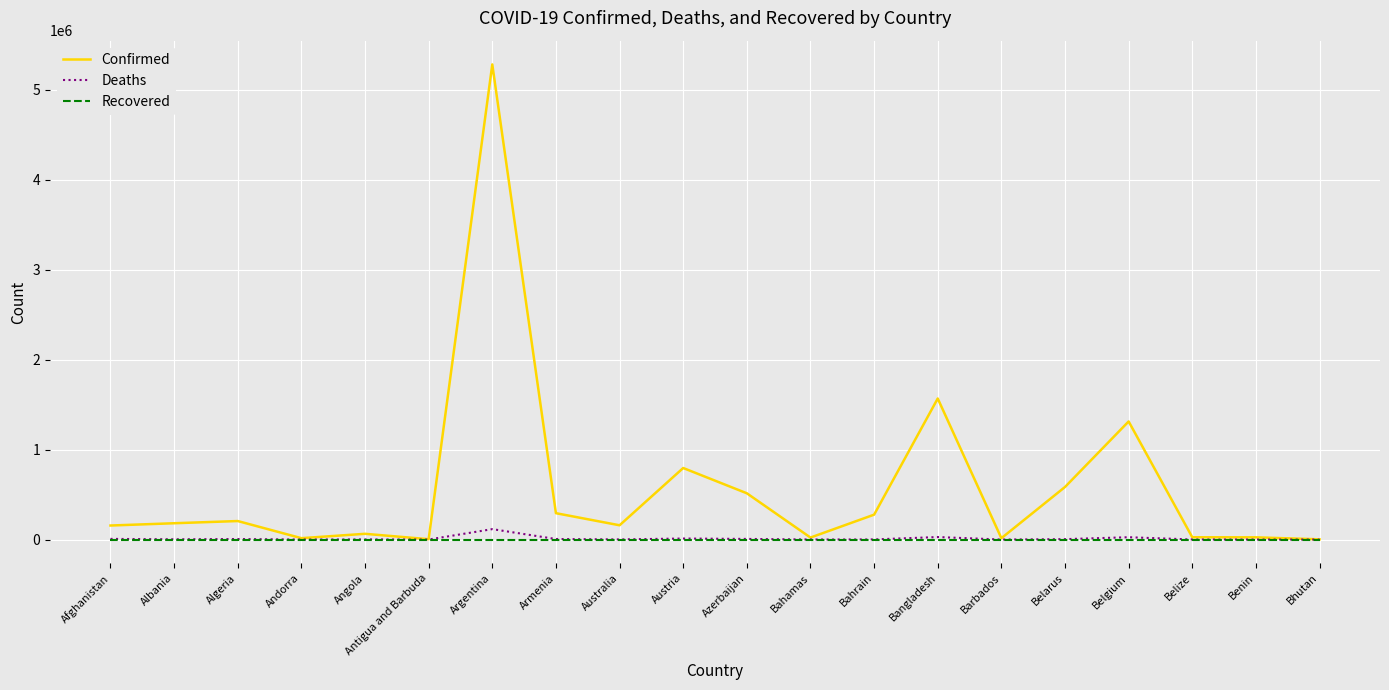

Which series has the widest spread of values?

Confirmed